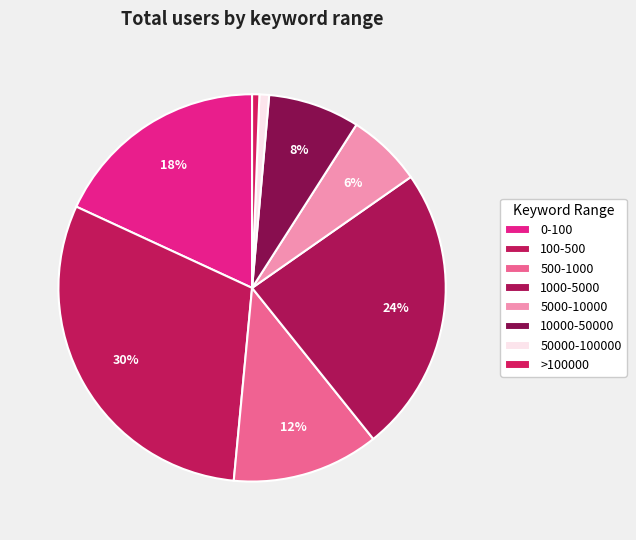

How many slices are in this pie chart?

8